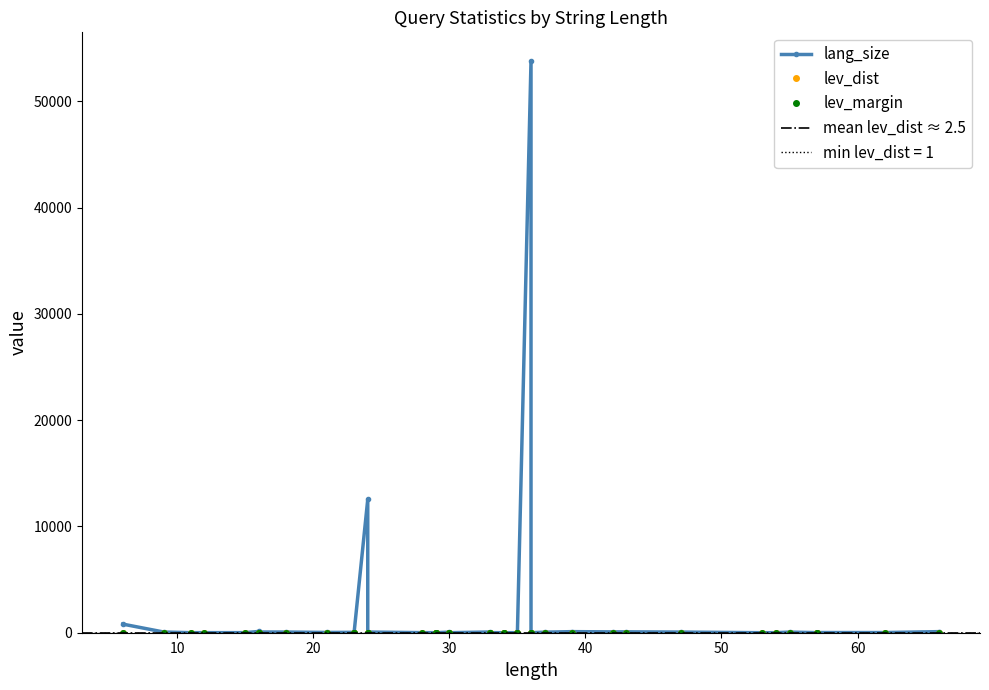

True or false: lang_size and lev_margin cross at least once.

False